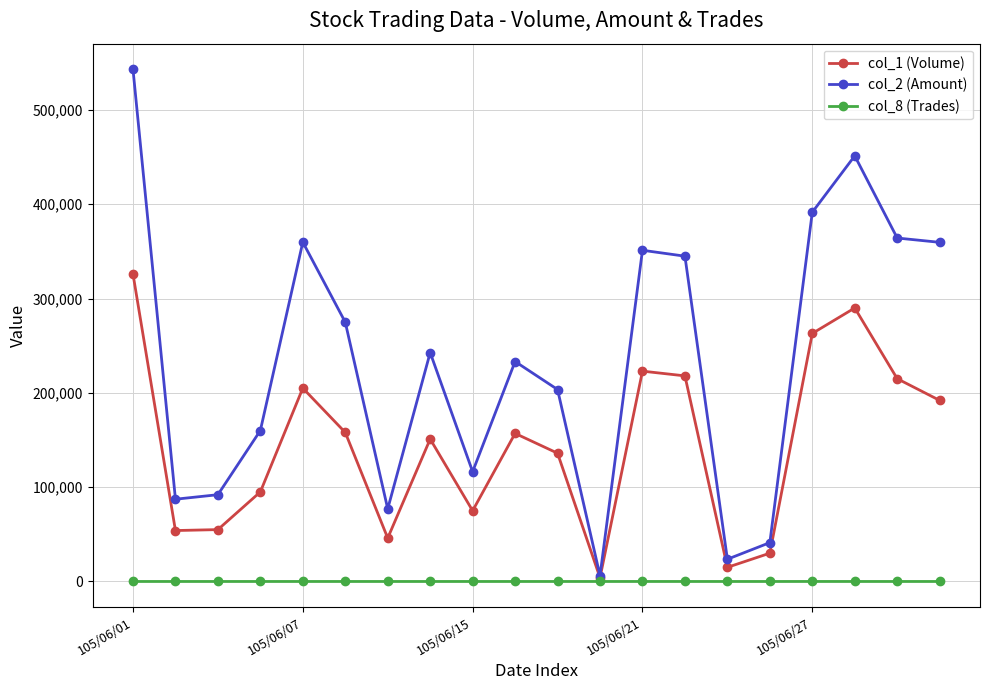

Rank the series by their average value, from highest to lowest.

col_2 (Amount), col_1 (Volume), col_8 (Trades)